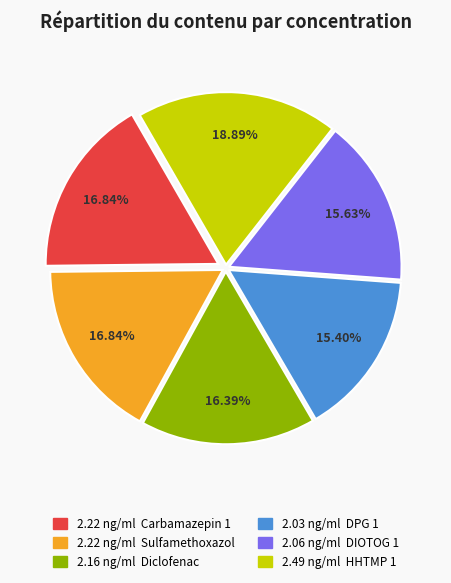

Is there any slice that represents more than half of the pie?

No